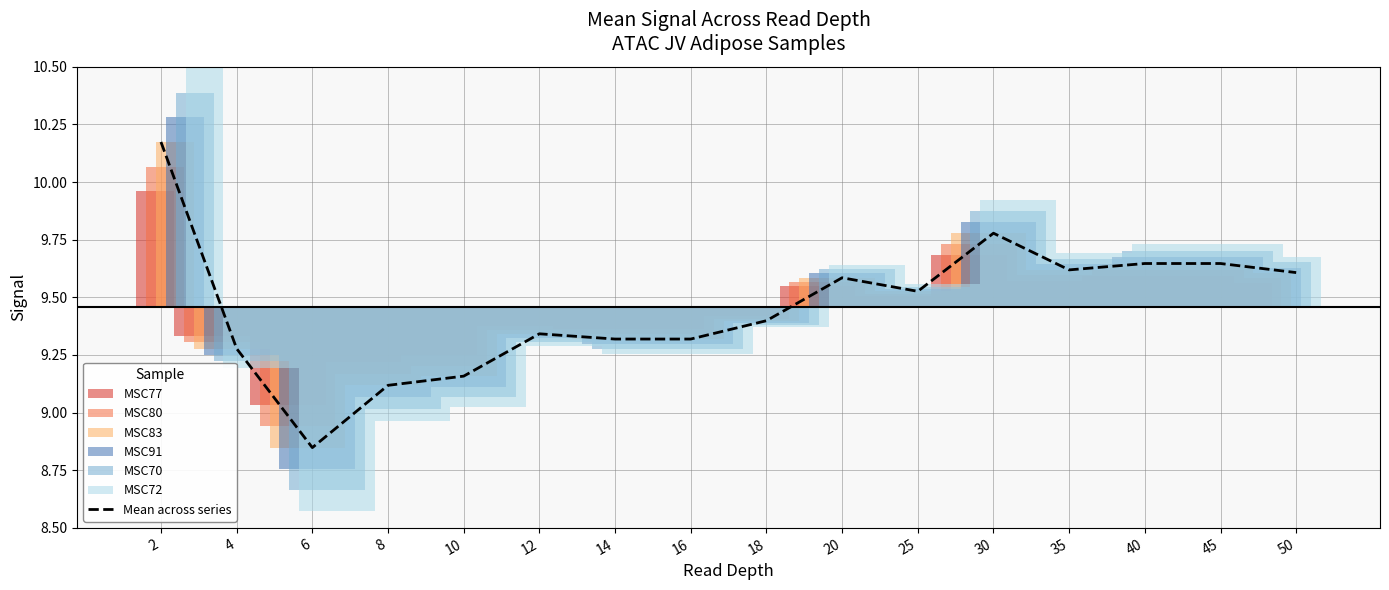

What is the sum of all values?

151.4